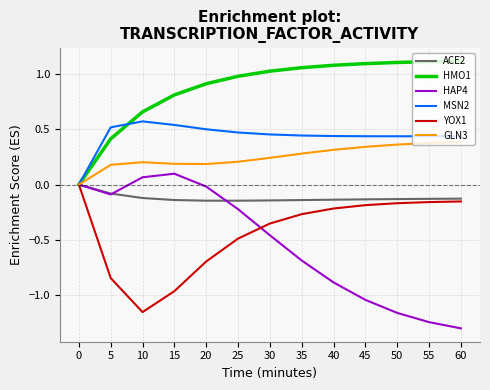

The YOX1 series shows -0.7 at 20. True or false?

True